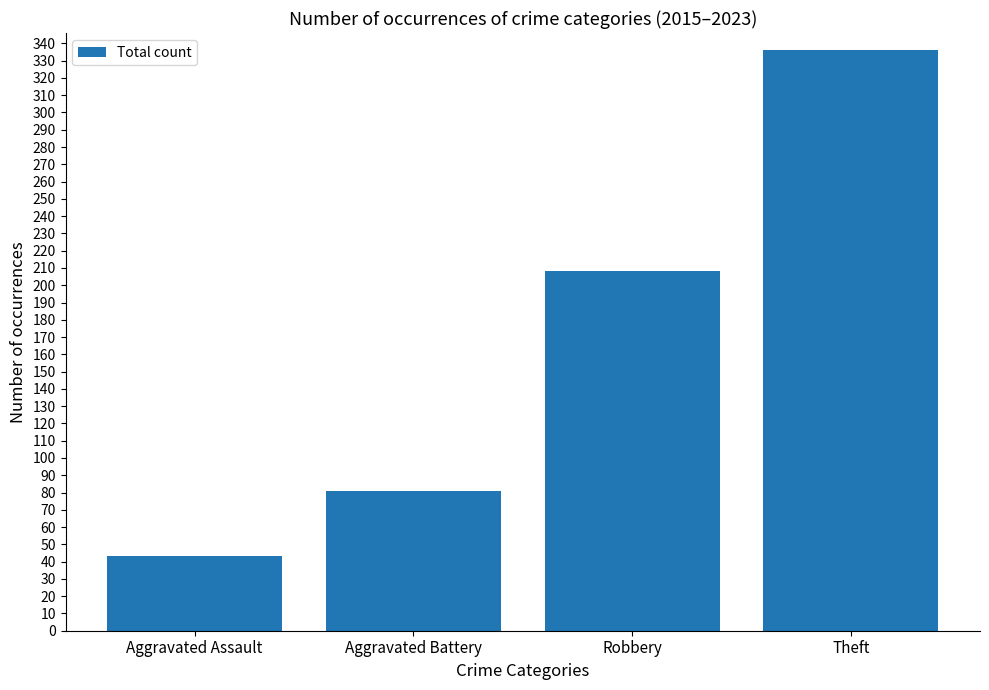

What is the minimum value shown in the chart?

43